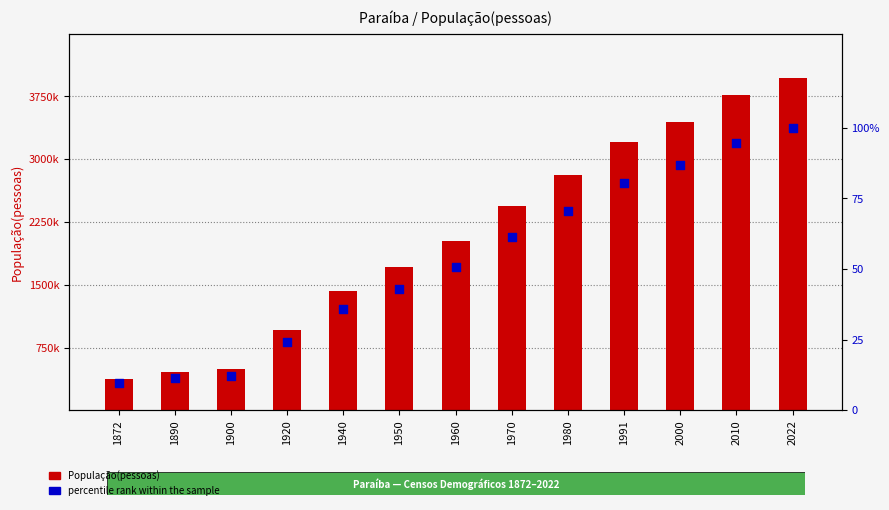

What are all the series names shown in the legend?

População(pessoas), percentile rank within the sample